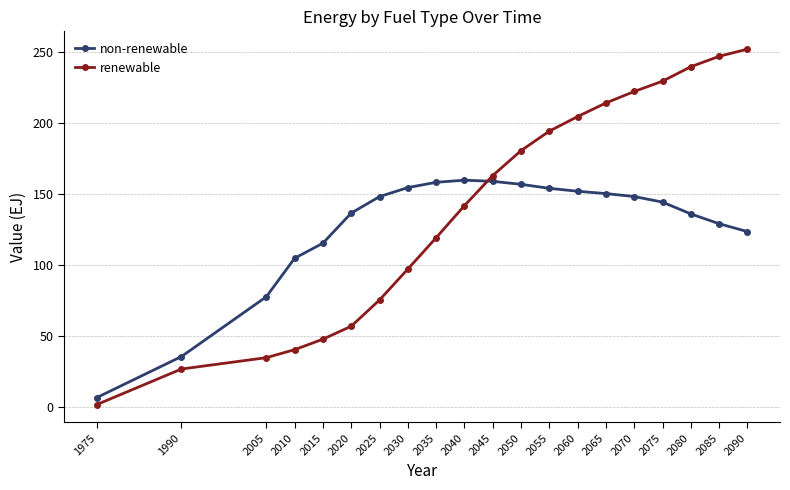

Which series ends up on top after the final intersection of non-renewable and renewable?

renewable